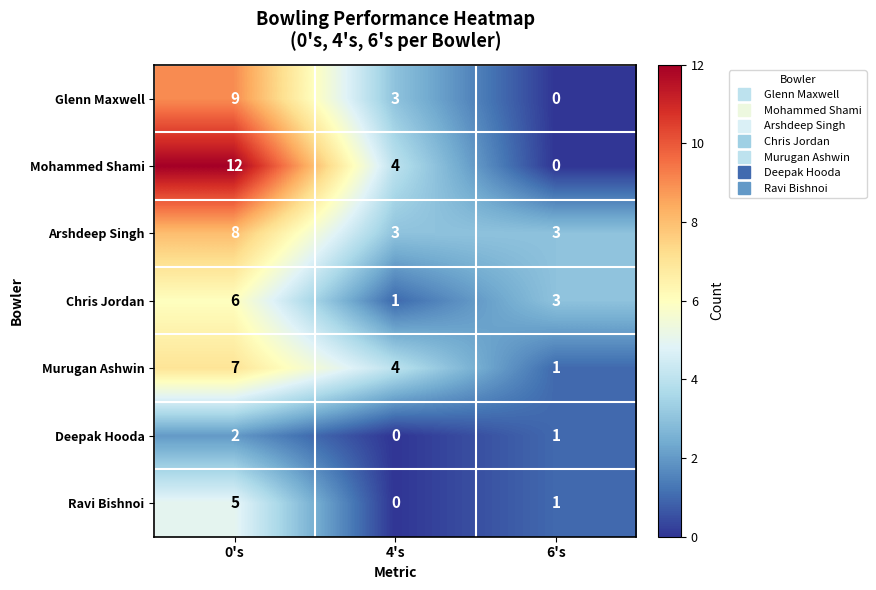

True or false: Mohammed Shami has a value of 4 at 0's.

False